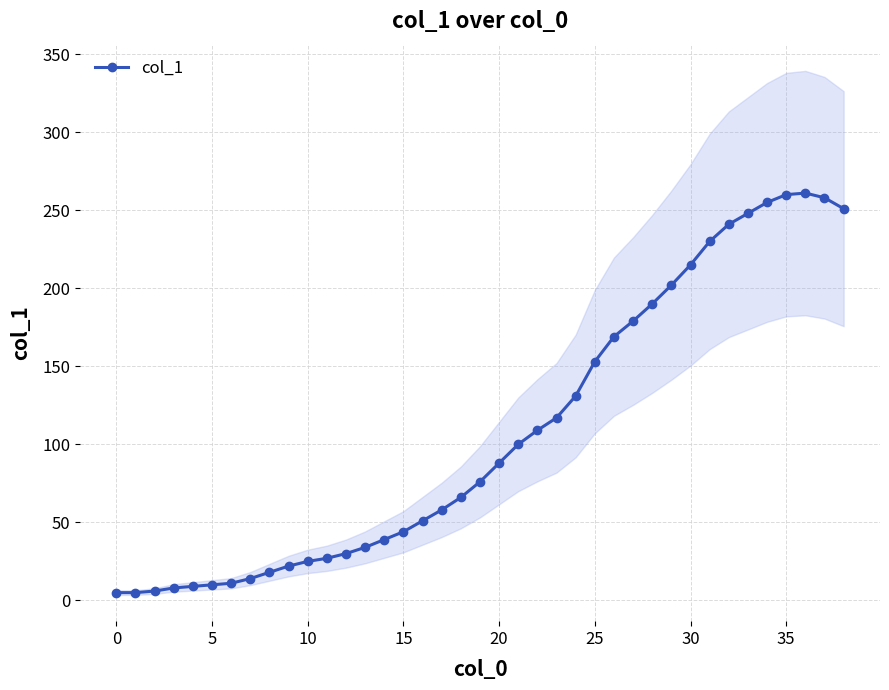

What is the sum of the values at 14 and 35?

299